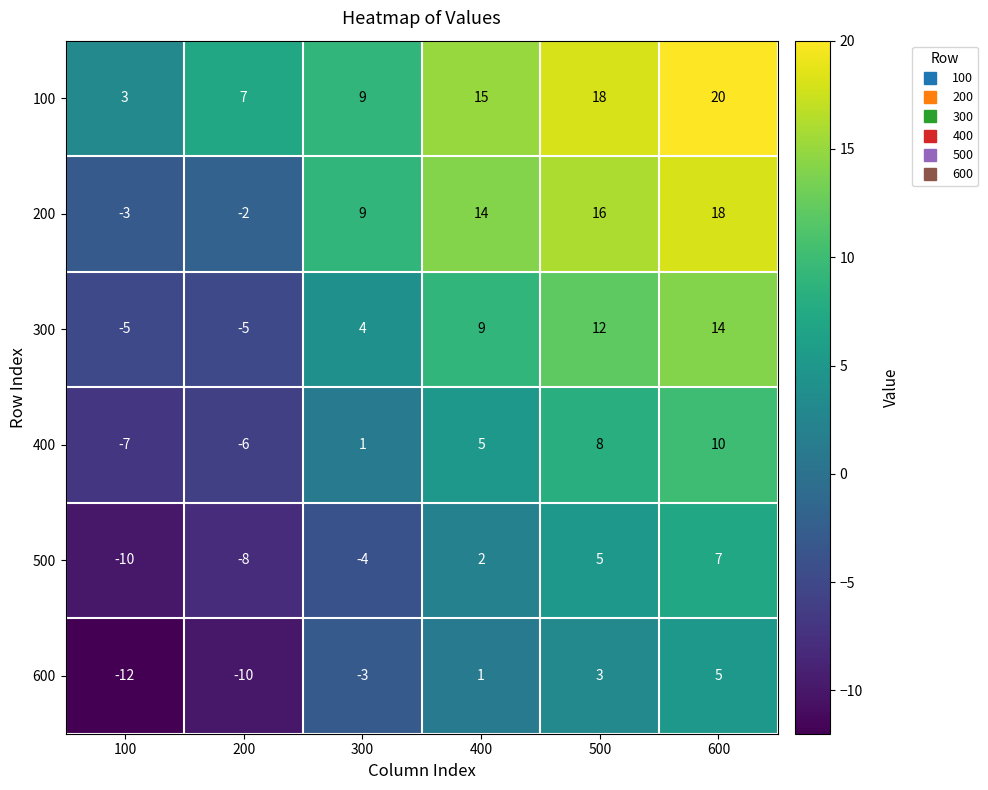

Is it true that 300 equals -5 at 200?

True